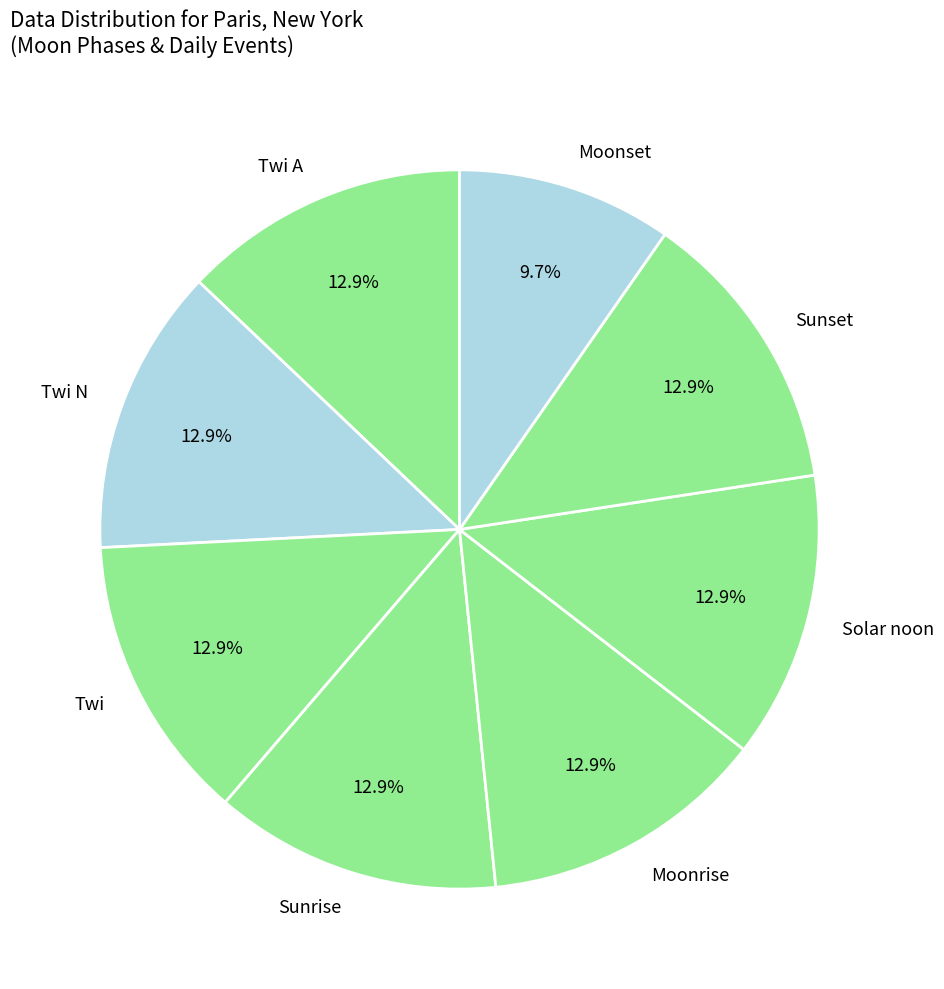

To the nearest percent, what percentage of the pie is Twi N?

13%